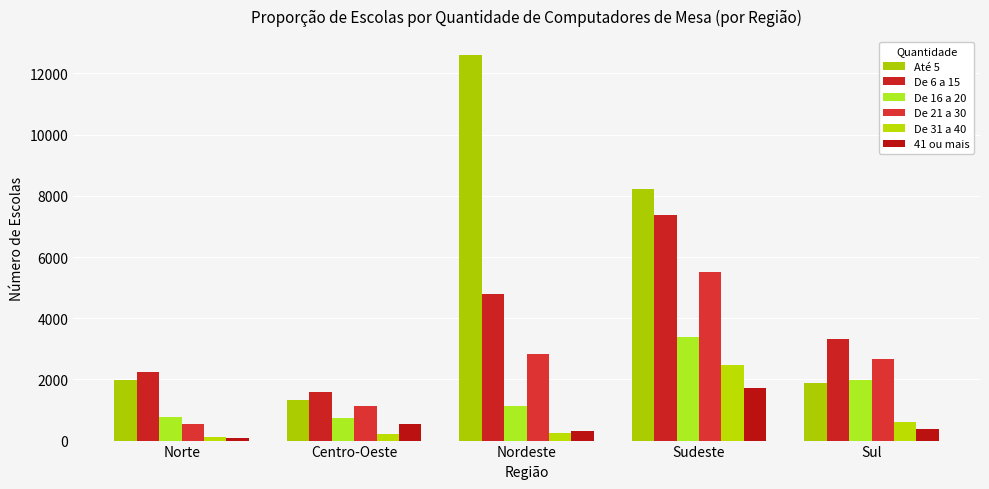

What is the average value of the Até 5 series?

5196